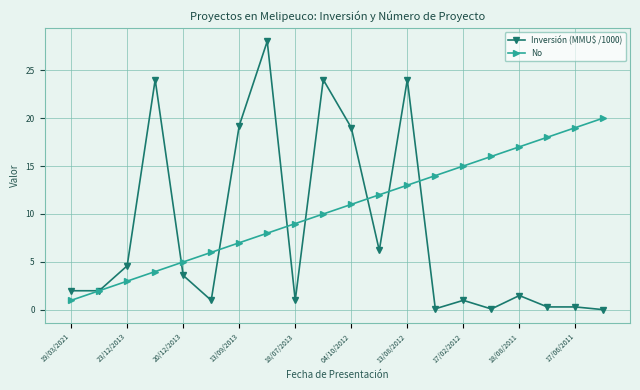

What are all the series names shown in the legend?

Inversión (MMU$ /1000), No